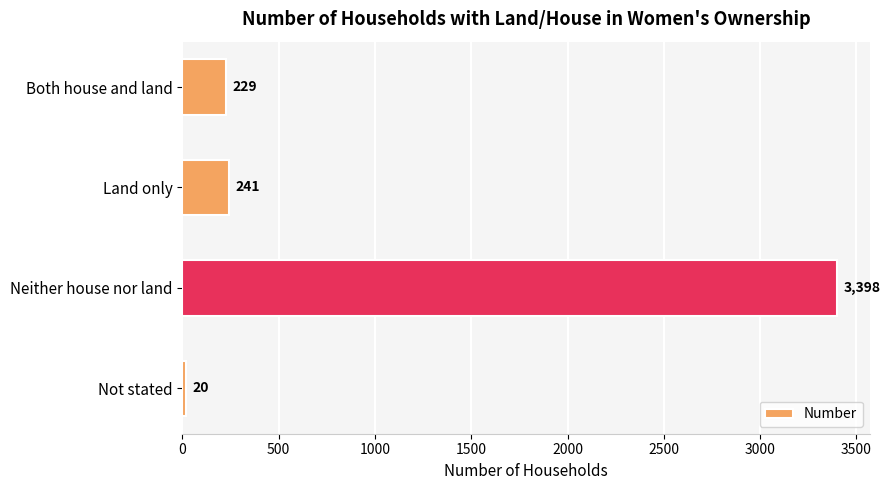

What is the average value?

972